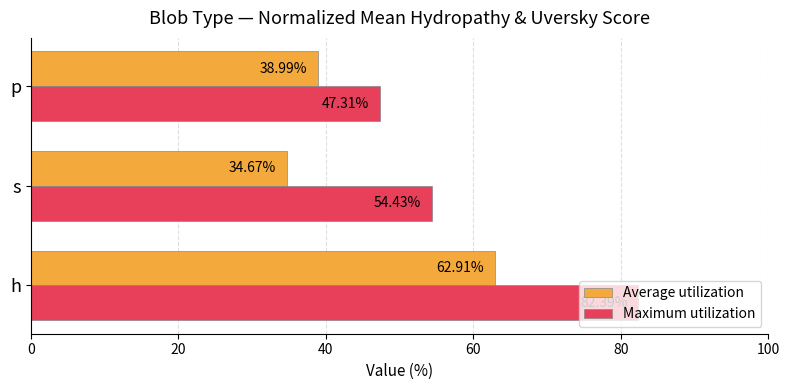

What is the difference between the maximum and minimum values in the Average utilization series?

28.2